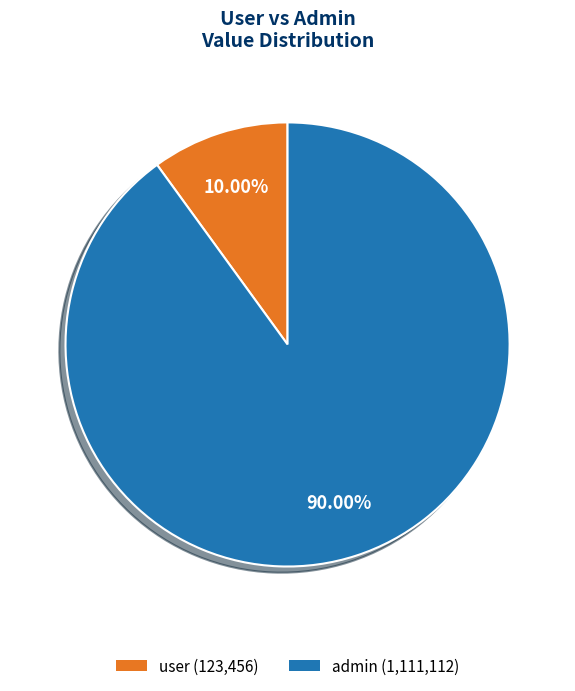

What is the largest slice in the pie chart?

admin (1,111,112)